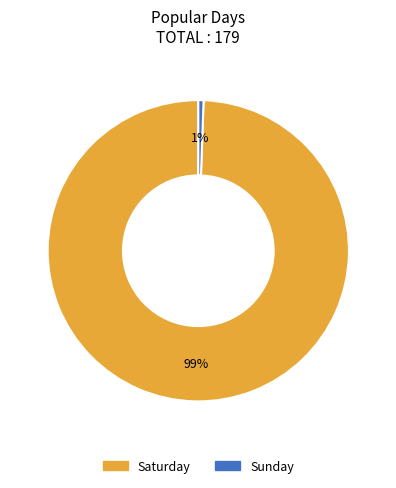

Combined, do Saturday and Sunday account for over 50%?

Yes